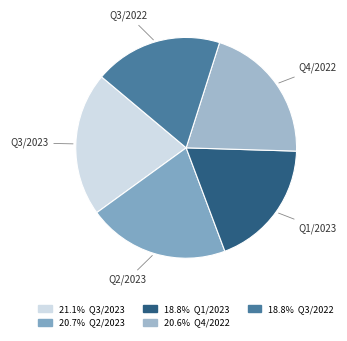

Is the sum of Q3/2023 and Q1/2023 greater than half?

No